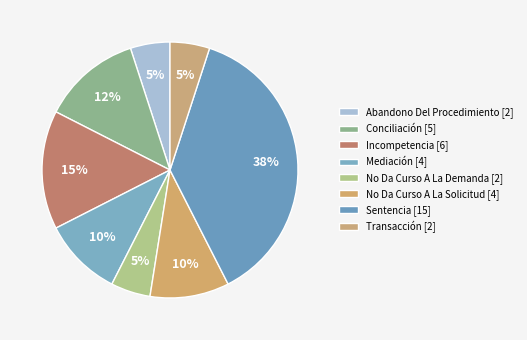

Which slice is the smallest?

Abandono Del Procedimiento